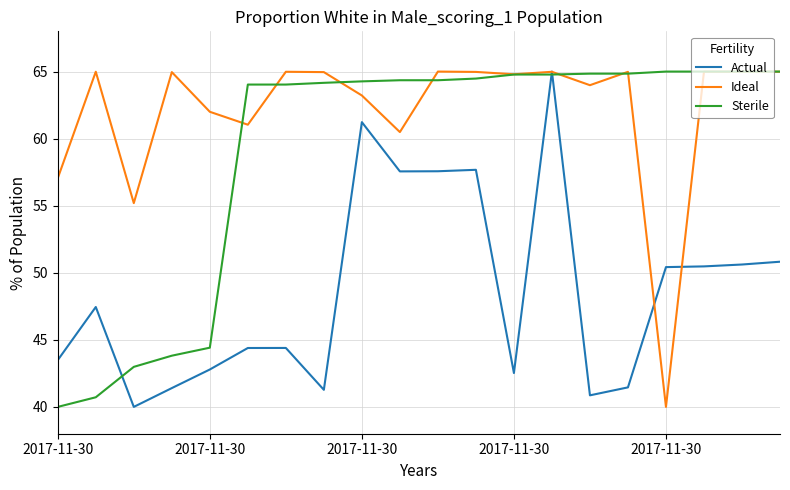

What is the smallest value displayed?

40.0